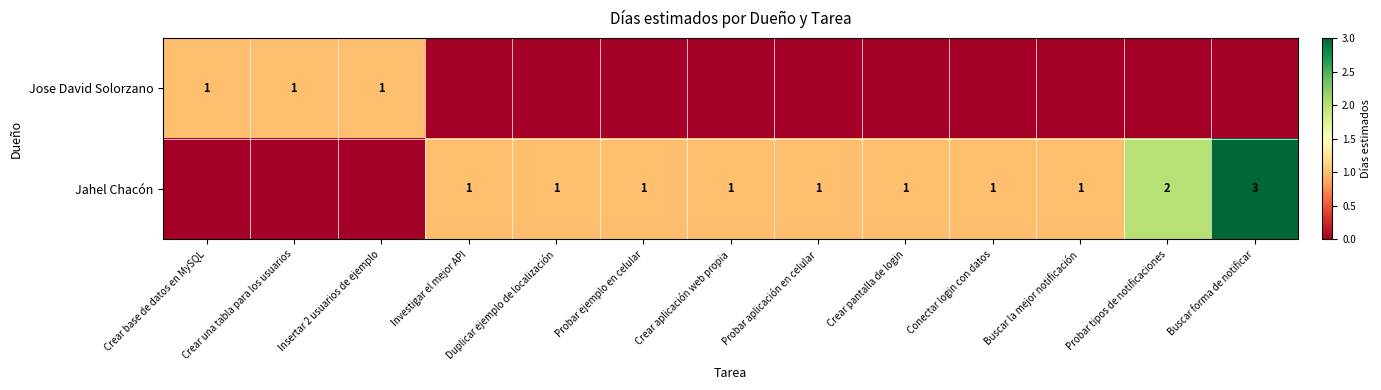

The Jose David Solorzano series shows 1 at Crear base de datos en MySQL. True or false?

True